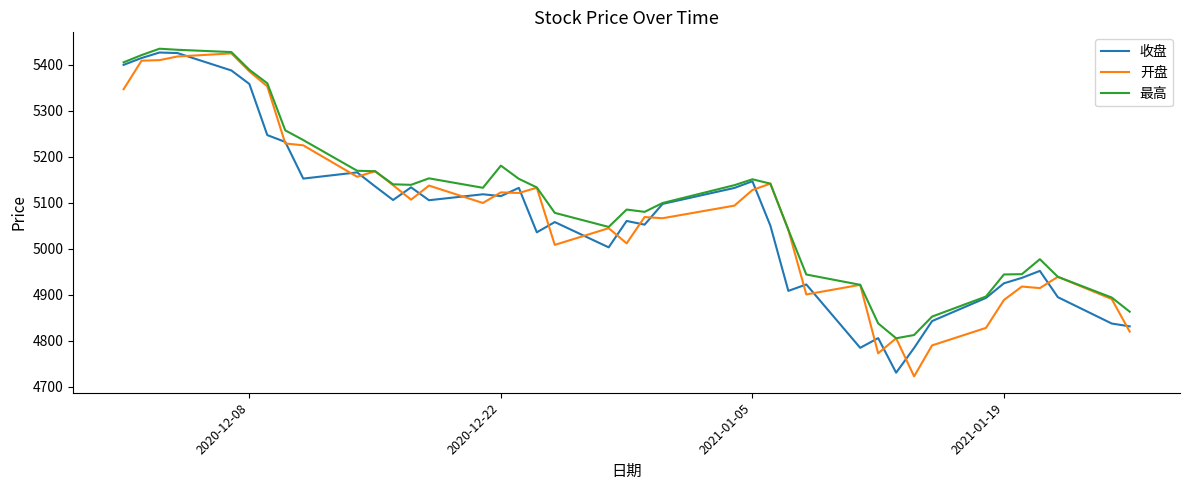

What is the difference between the maximum and second lowest values in the 开盘 series?

652.3